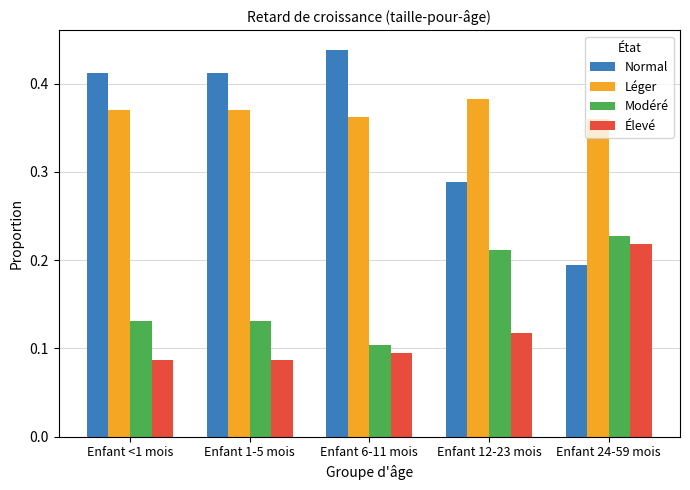

The value of Léger at Enfant 12-23 mois is 0.5. True or false?

False